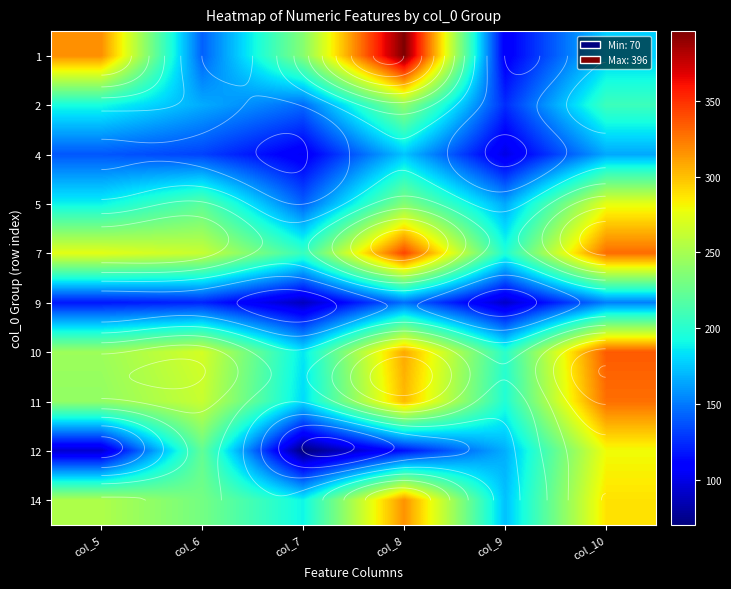

What is the difference between the highest and lowest values at col_8?

280